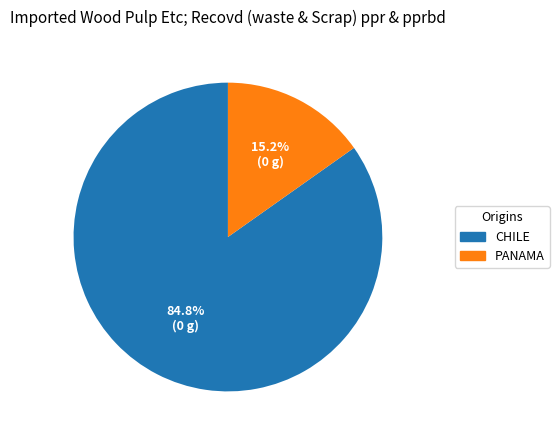

Is there a majority slice in this chart?

Yes